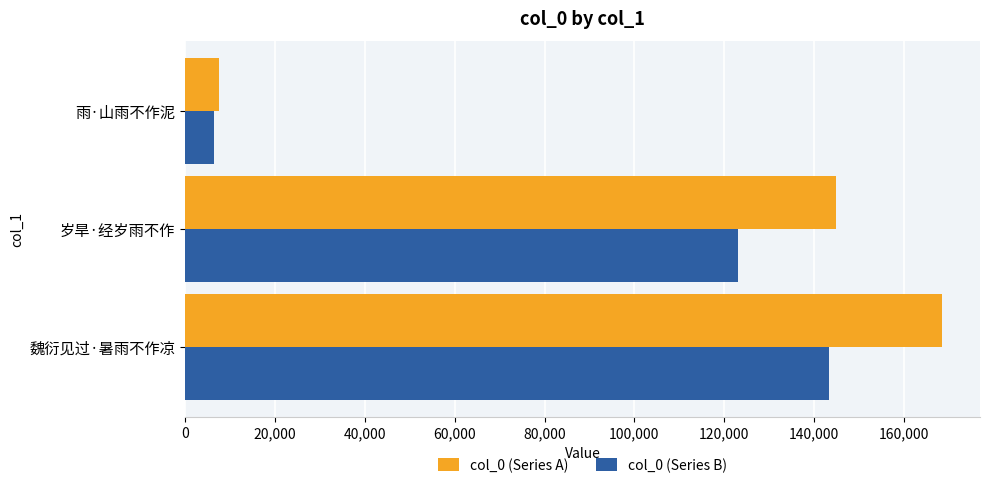

What is the total value across all series at 魏衍见过·暑雨不作凉?

311717.6